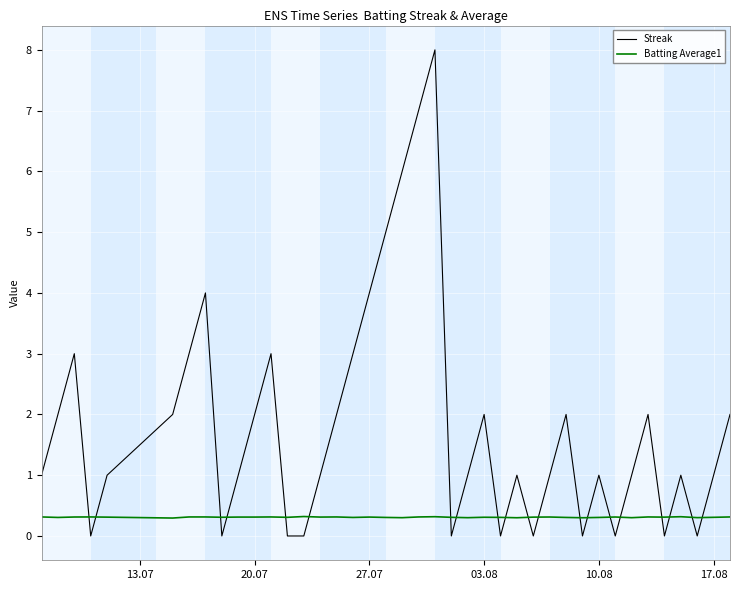

True or false: Batting Average1 and Streak intersect in this chart.

True